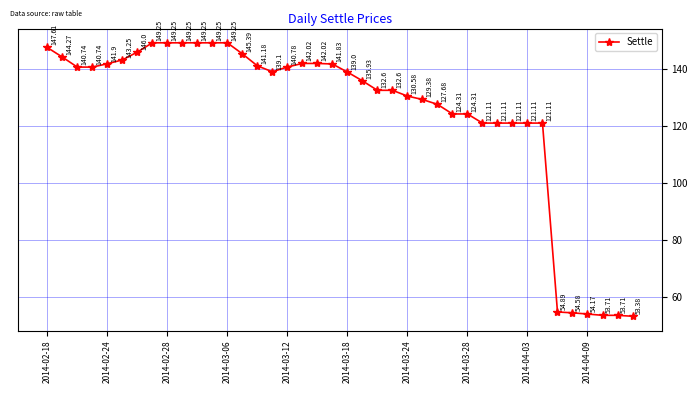

What is the difference between the maximum and second lowest values?

95.5